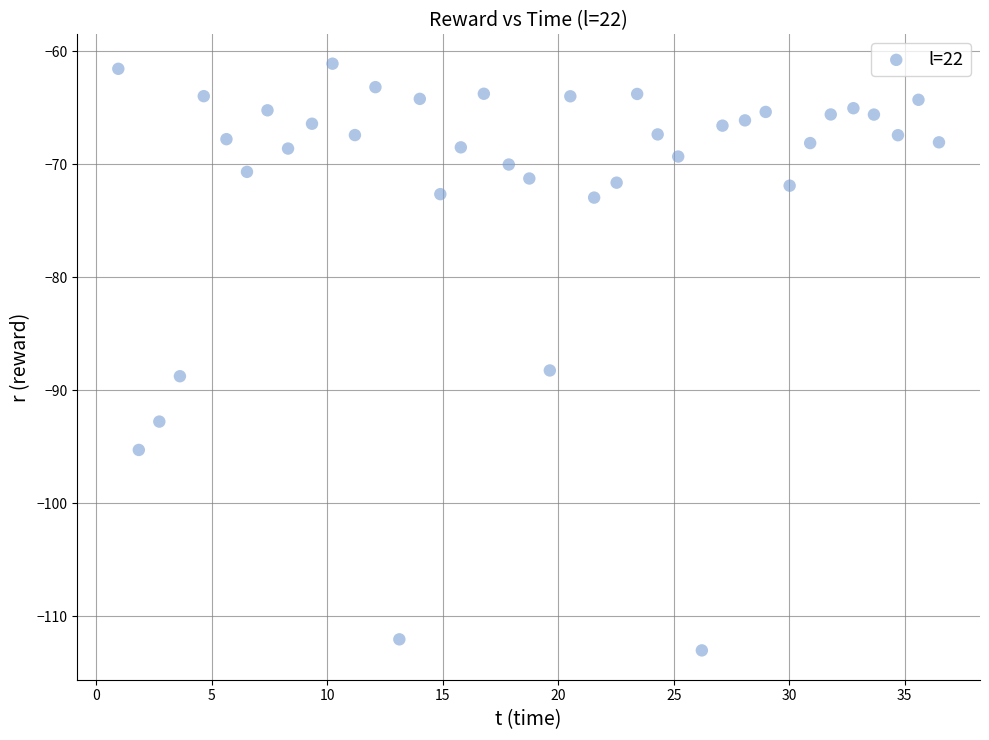

What is the range of X values (max minus min)?

35.5